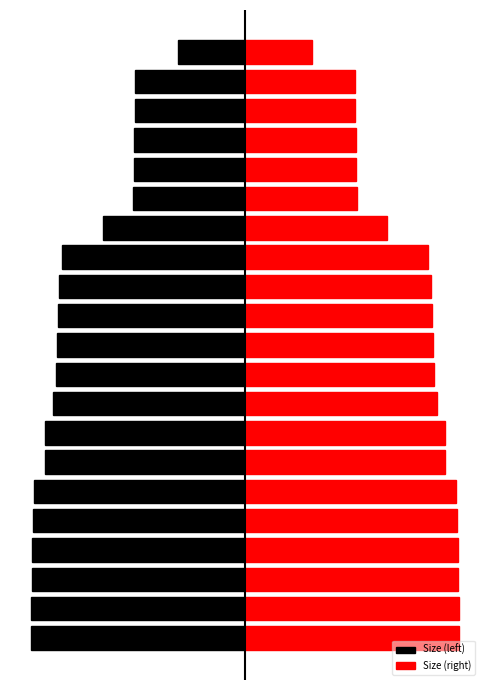

Is it true that Size (right) equals 3.8 at 1?

False